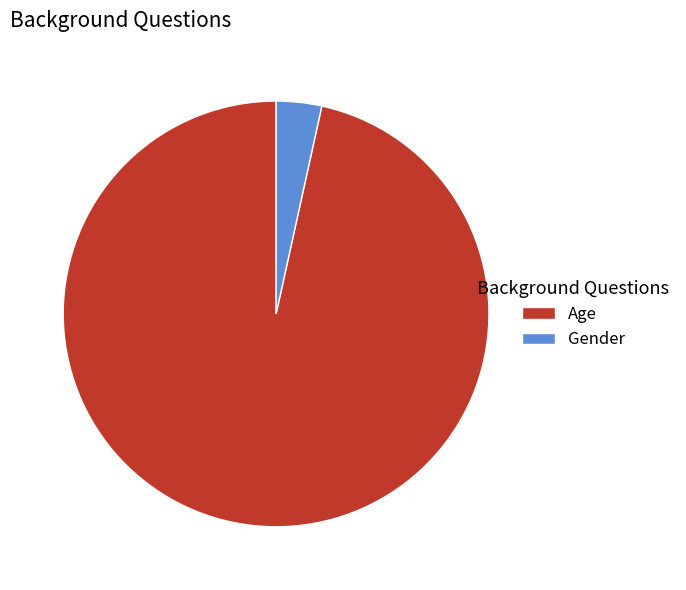

Rank the categories by value from lowest to highest.

Gender, Age